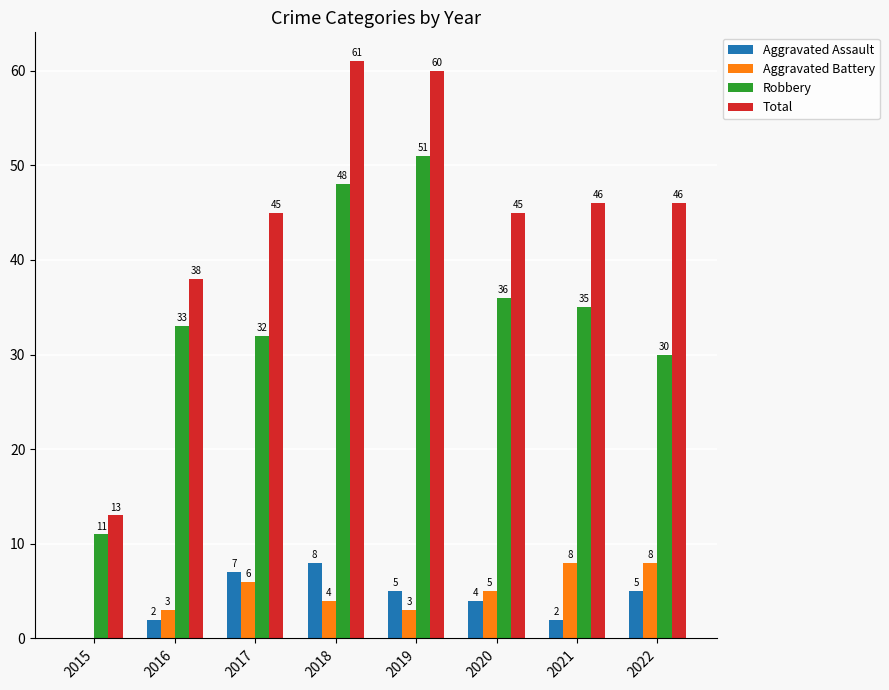

Reading right to left, extract all data points from this chart.

Aggravated Assault: 2022=5	2021=2	2020=4	2019=5	2018=8	2017=7	2016=2	2015=0
Aggravated Battery: 2022=8	2021=8	2020=5	2019=3	2018=4	2017=6	2016=3	2015=0
Robbery: 2022=30	2021=35	2020=36	2019=51	2018=48	2017=32	2016=33	2015=11
Total: 2022=46	2021=46	2020=45	2019=60	2018=61	2017=45	2016=38	2015=13